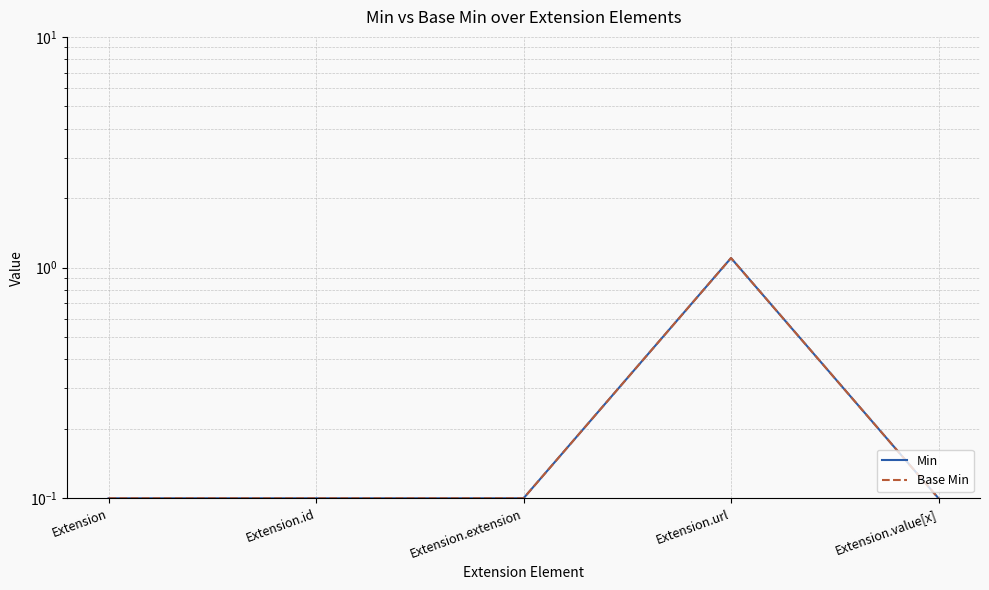

Between Extension and Extension.url, which series saw the biggest shift?

Min